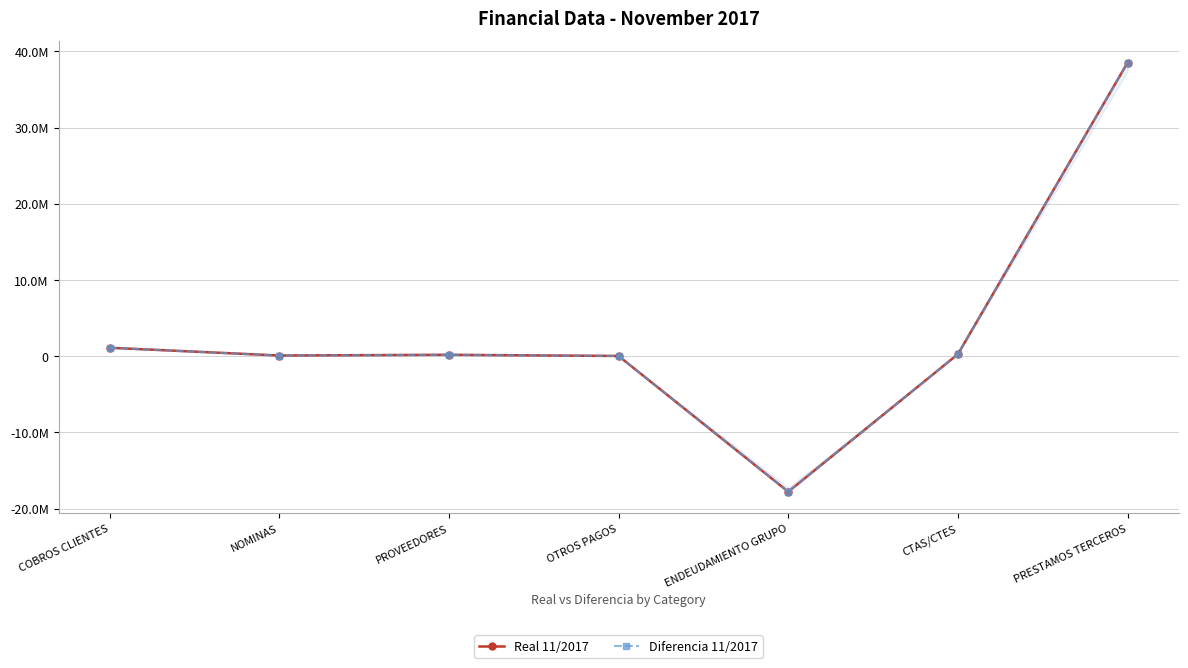

How many lines are shown in the chart?

2